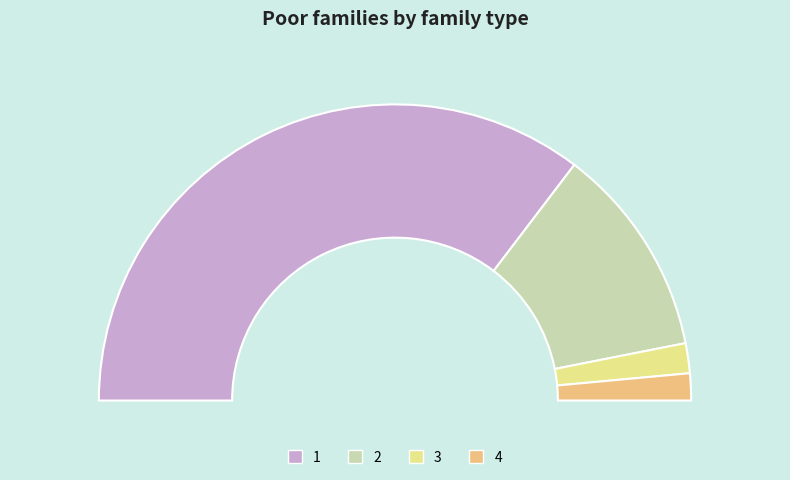

Combined, do 1 and 3 account for over 50%?

Yes